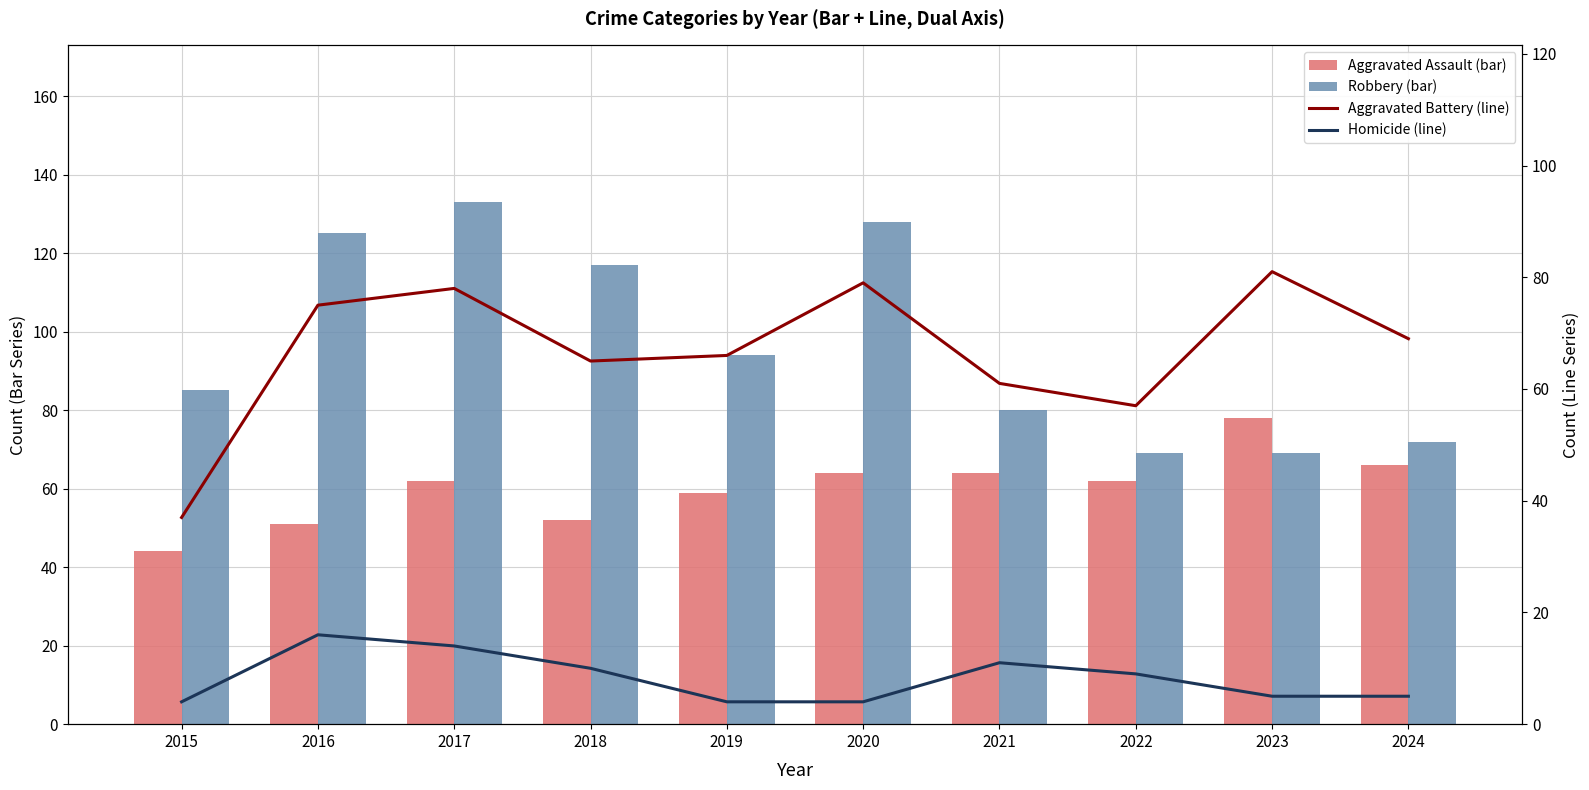

What is the lowest value of the Aggravated Assault (bar) series?

44